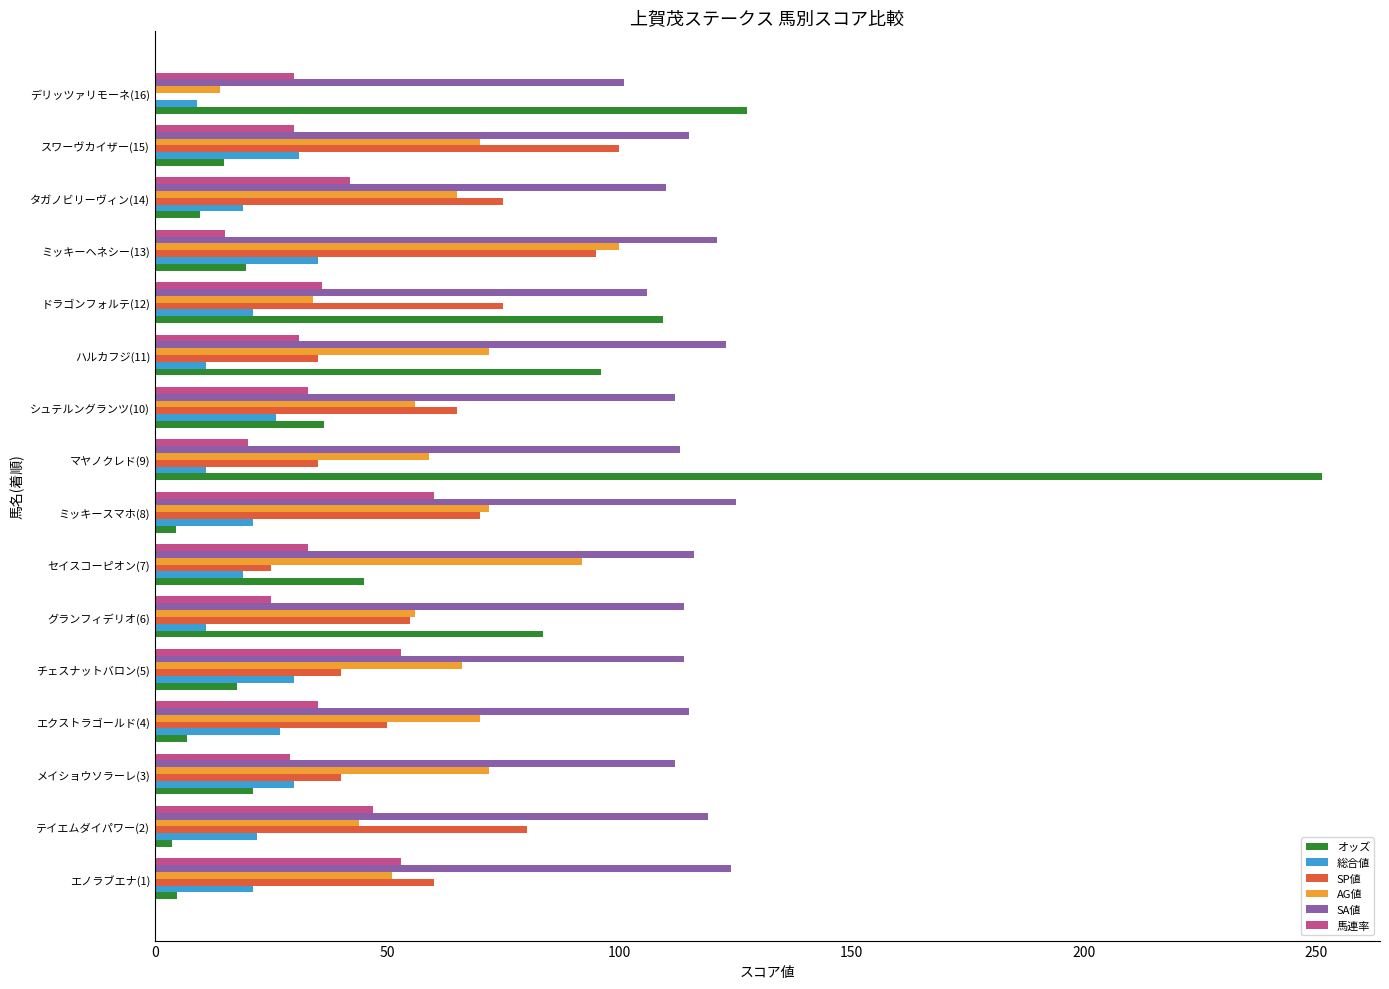

Which series has the largest range (max minus min)?

オッズ